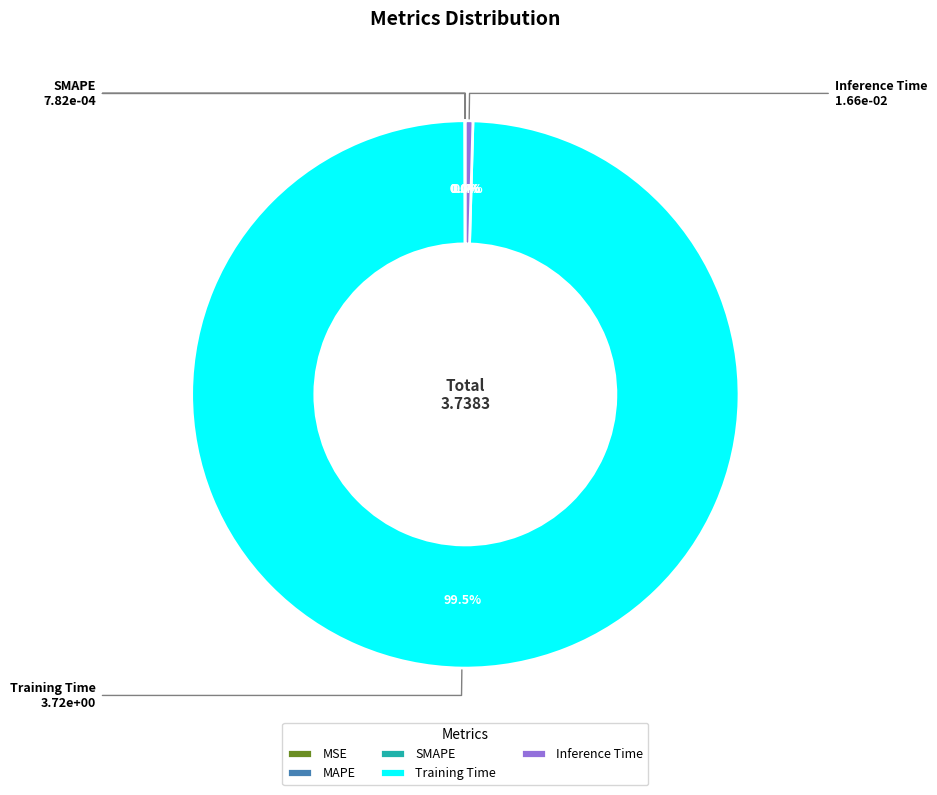

Which slice is the largest?

Training Time